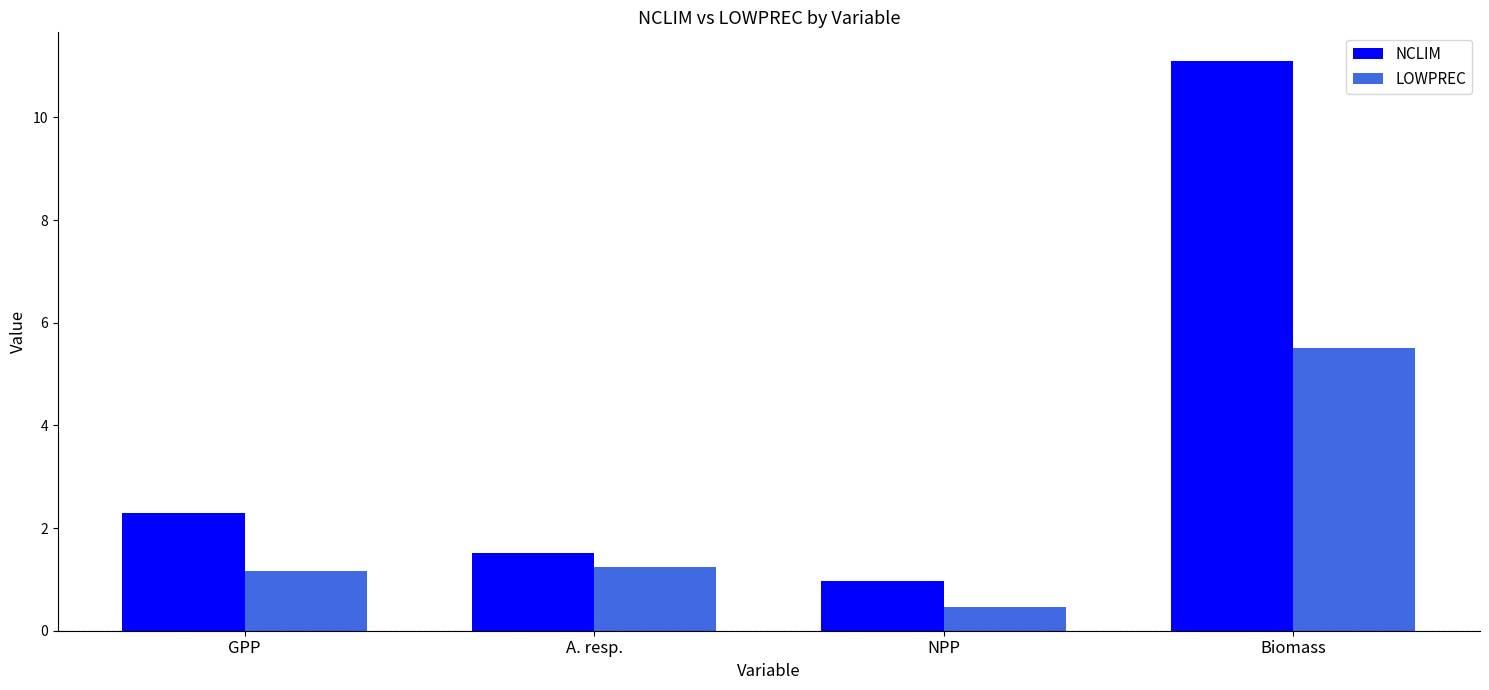

True or false: NCLIM has a value of 2.1 at A. resp..

False